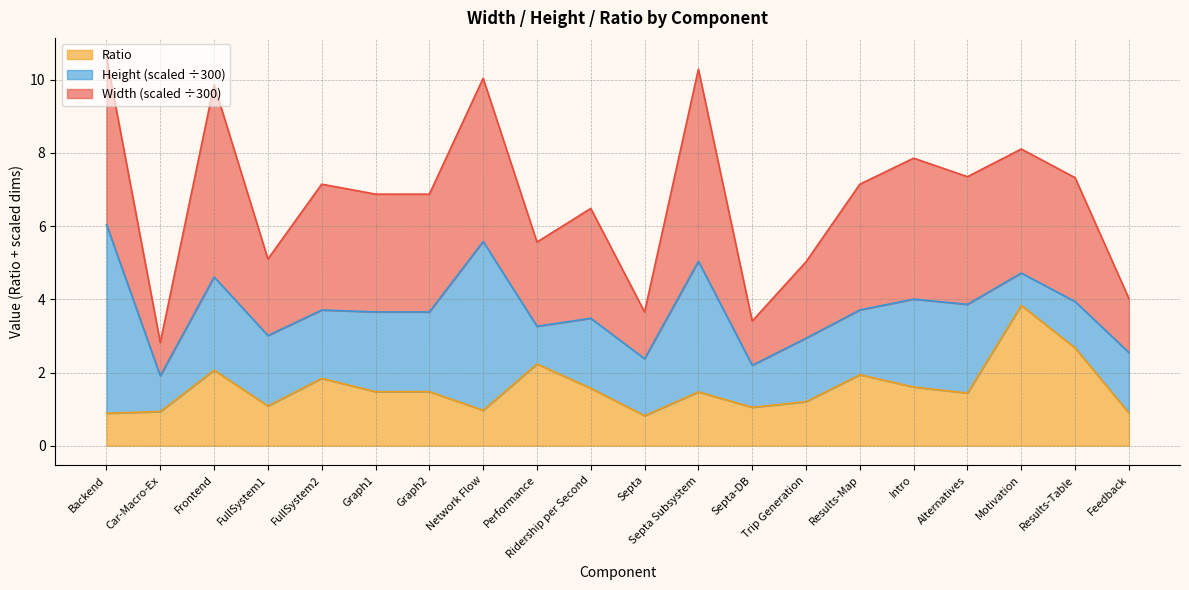

What is the total value across all series at Backend?

10.6